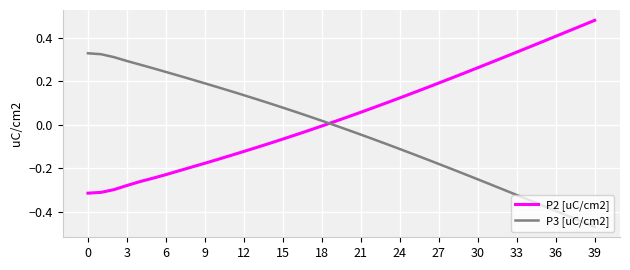

What is the difference between the maximum and minimum values in the P2 [uC/cm2] series?

0.8